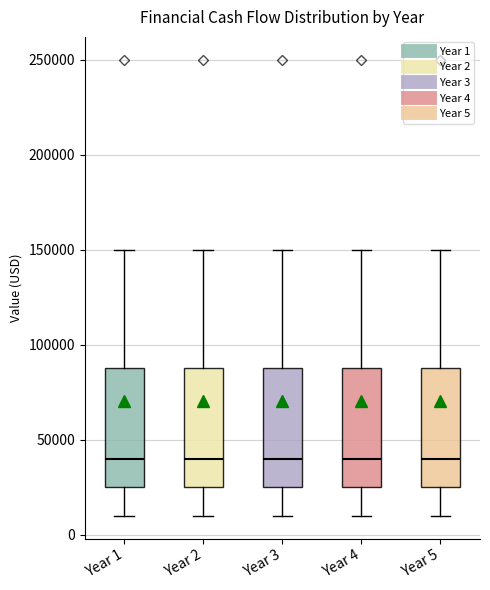

Reading left to right, read every box against the y-axis: the position of its median line, the range the box covers, and the ends of its whiskers. The values are not printed on the chart, so give them approximately, as read against the axis.

Year 1: median 40000, box 25000 to 90000, whiskers 10000 to 150000
Year 2: median 40000, box 25000 to 90000, whiskers 10000 to 150000
Year 3: median 40000, box 25000 to 90000, whiskers 10000 to 150000
Year 4: median 40000, box 25000 to 90000, whiskers 10000 to 150000
Year 5: median 40000, box 25000 to 90000, whiskers 10000 to 150000